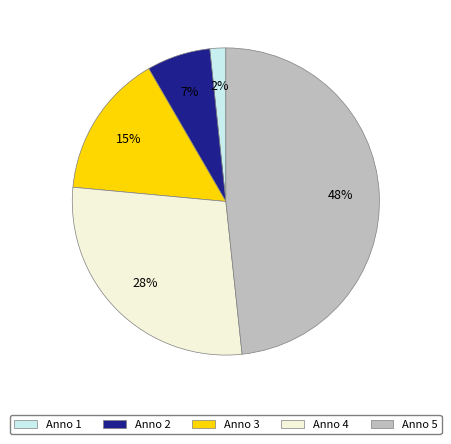

How many segments does this pie chart have?

5